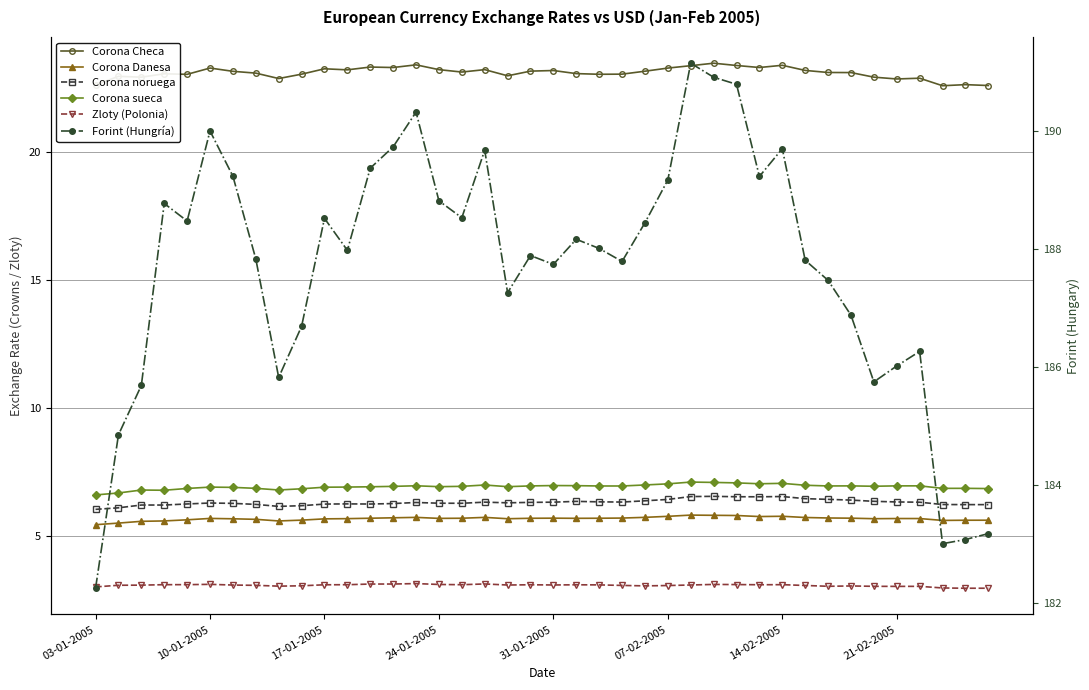

True or false: Corona Checa and Corona noruega intersect in this chart.

False